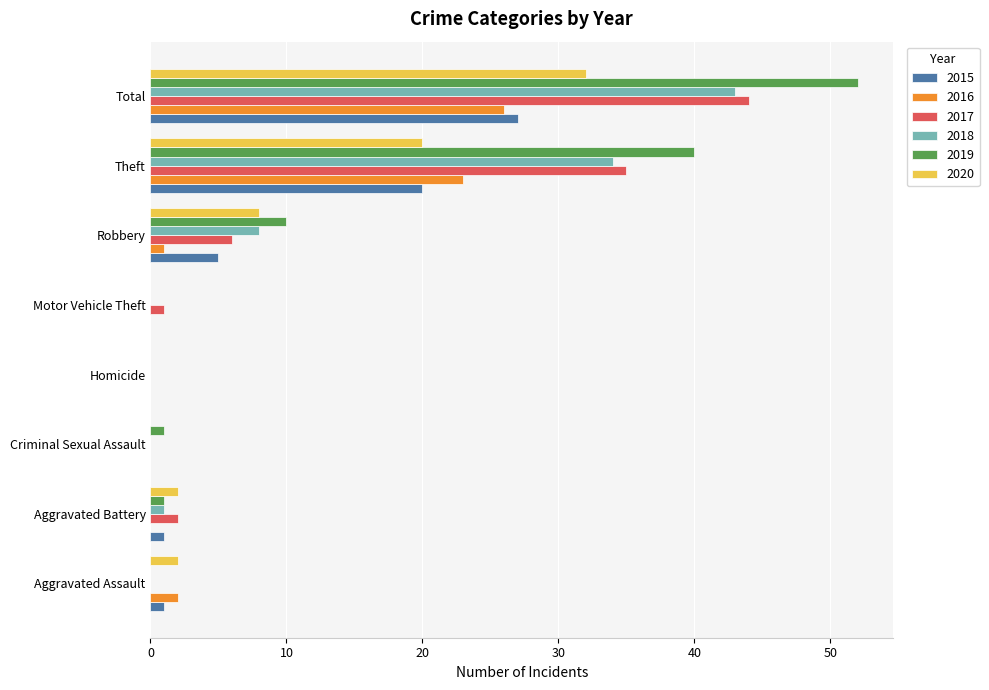

At which category is the sum across all series the highest?

Total